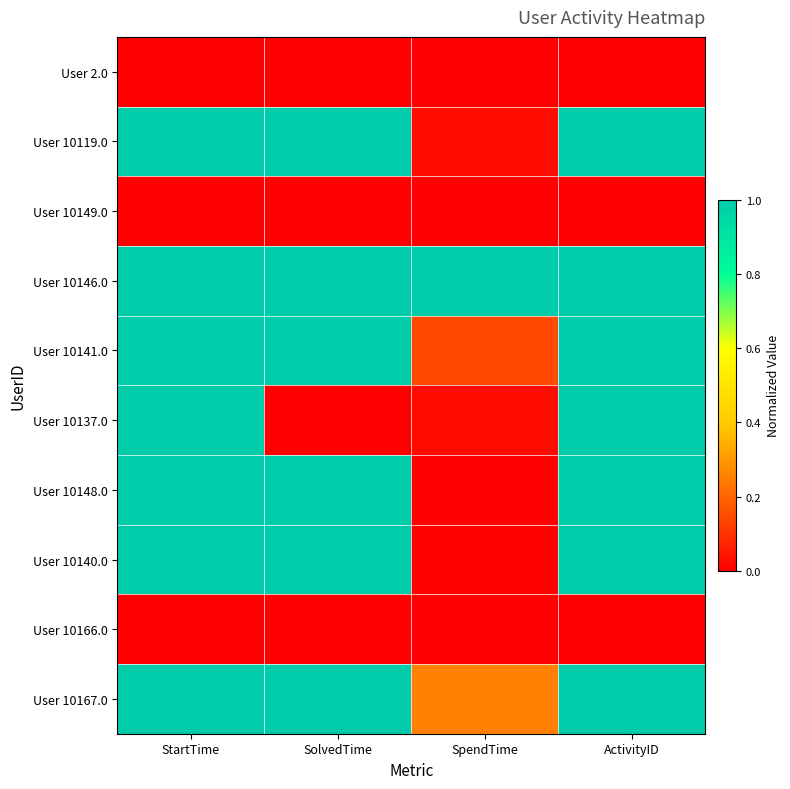

What is the spread (max minus min) of values at StartTime?

1.0